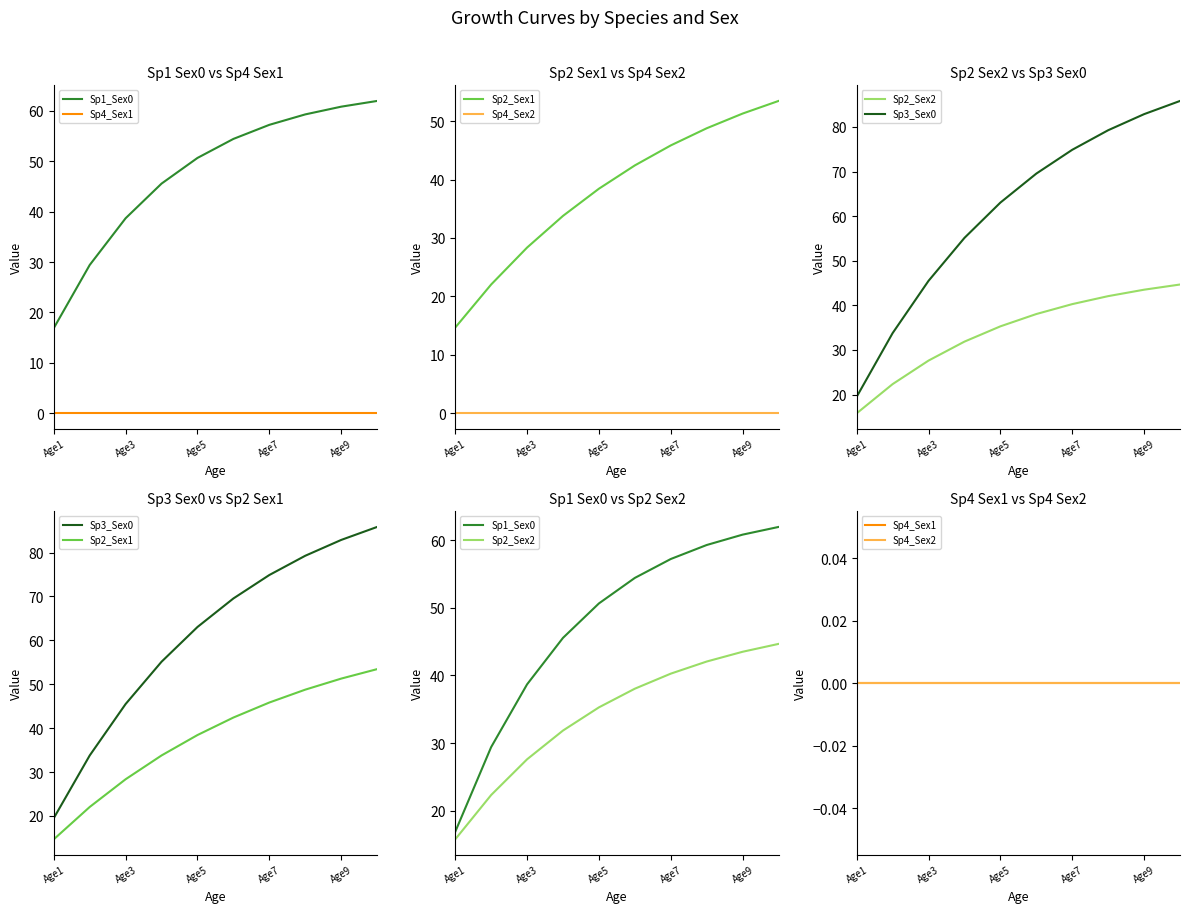

Is this an area chart (filled region under the line)?

No